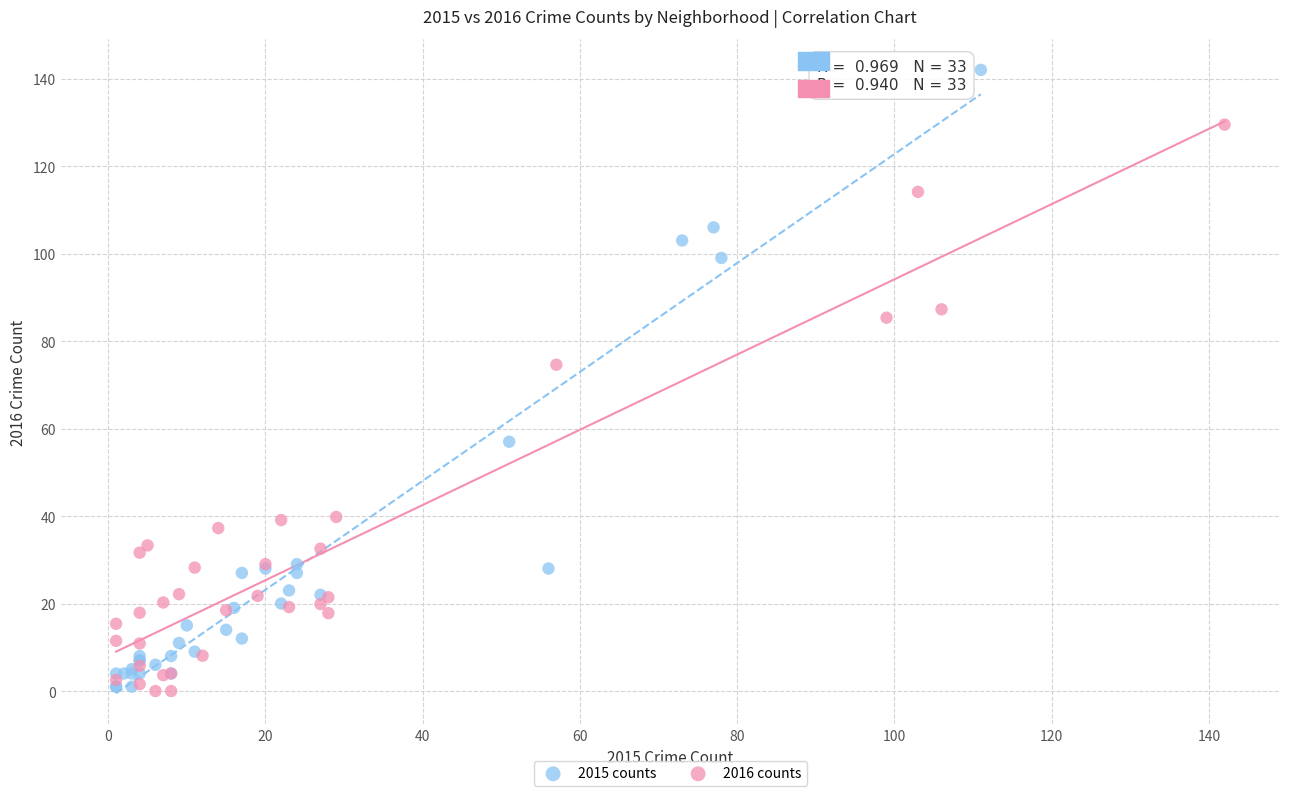

What are all the series names shown in the legend?

2015 counts, 2016 counts